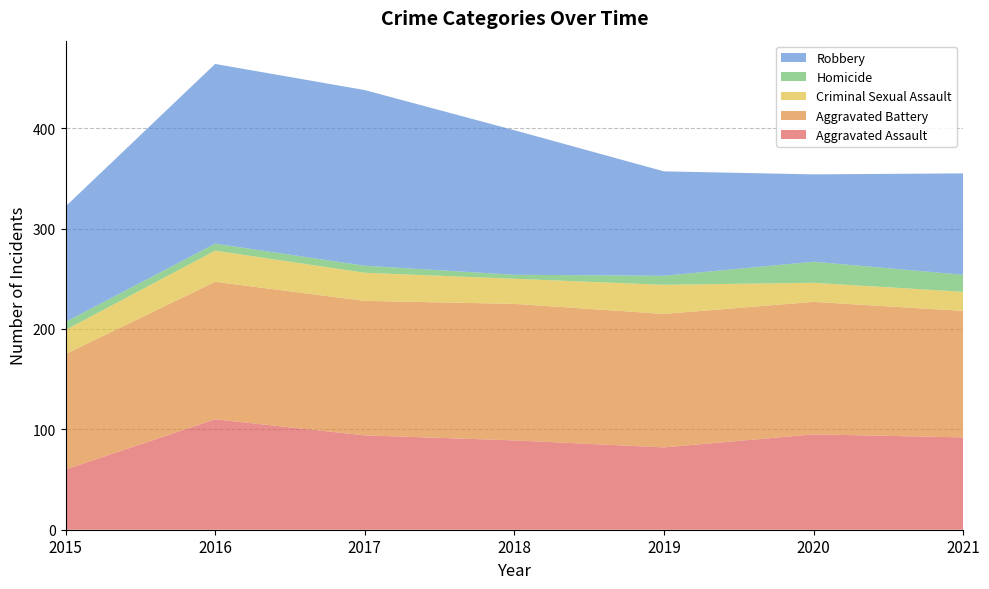

Reading left to right, transcribe all the data shown in this chart.

Aggravated Assault: 60	110	94	89	82	95	92
Aggravated Battery: 115	137	134	136	133	132	126
Criminal Sexual Assault: 24	31	28	25	29	19	19
Homicide: 8	7	7	4	9	21	17
Robbery: 115	179	175	144	104	87	101